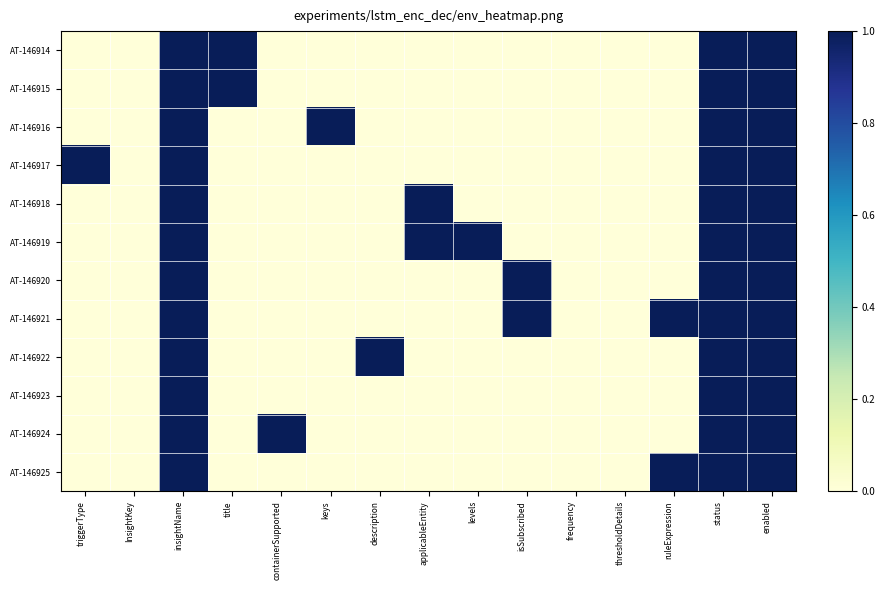

What is the total value across all series at title?

2